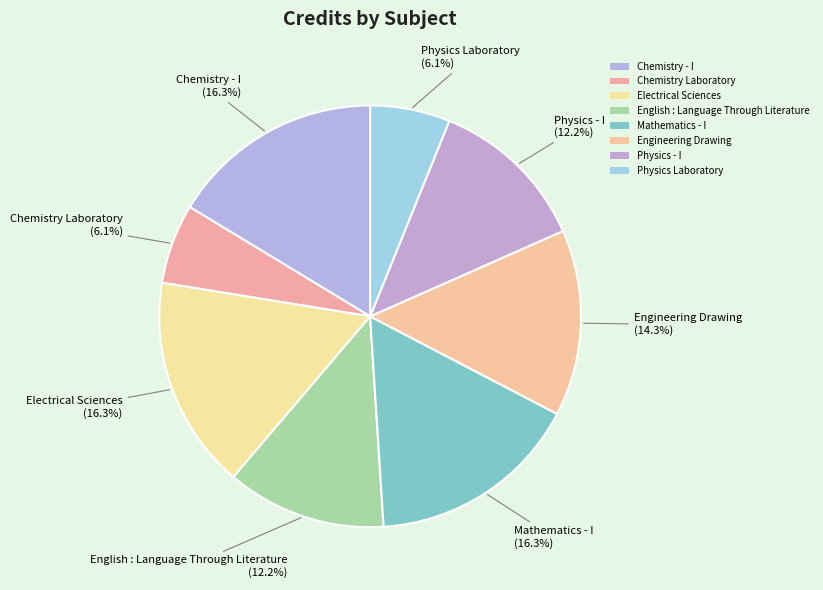

Rank the categories by value from highest to lowest.

Chemistry - I, Electrical Sciences, Mathematics - I, Engineering Drawing, English : Language Through Literature, Physics - I, Chemistry Laboratory, Physics Laboratory